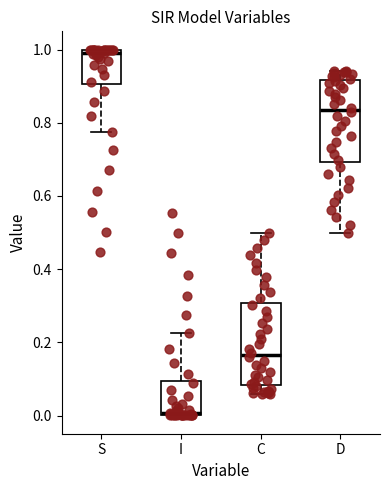

Where does the median line of the box for C sit on the y-axis? The values are not printed on the chart, so give them approximately, as read against the axis.

0.16